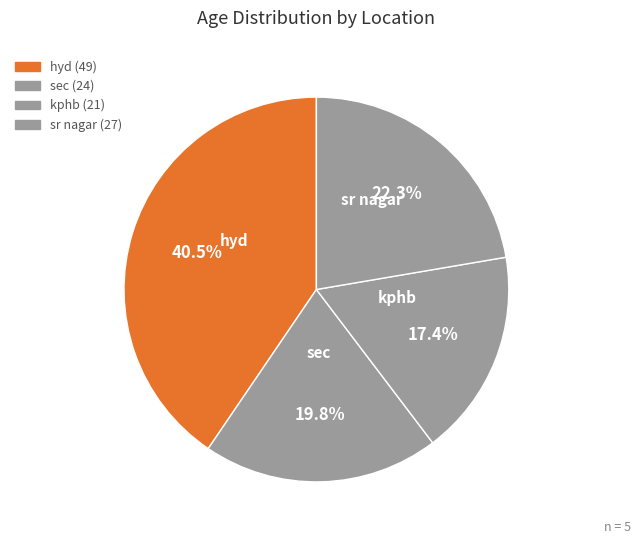

Count the number of slices in the pie.

4